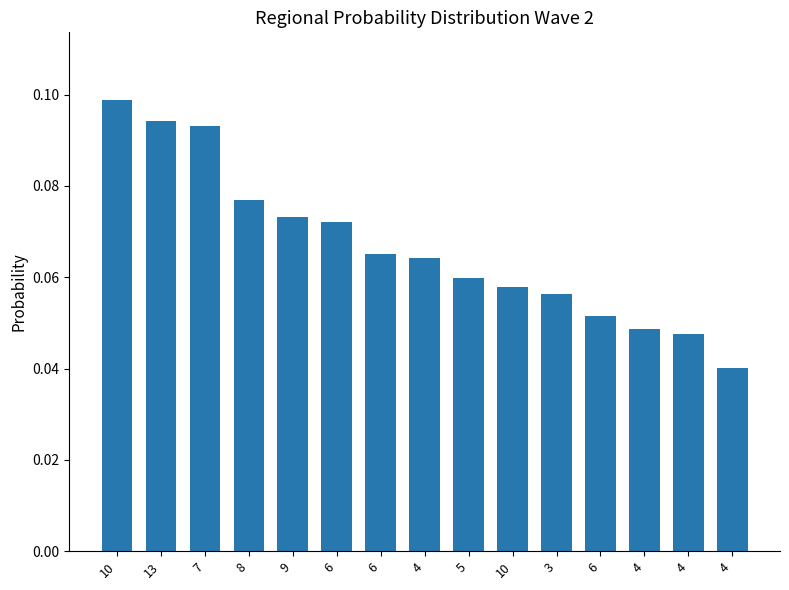

Between 8 and 10, which is larger?

8